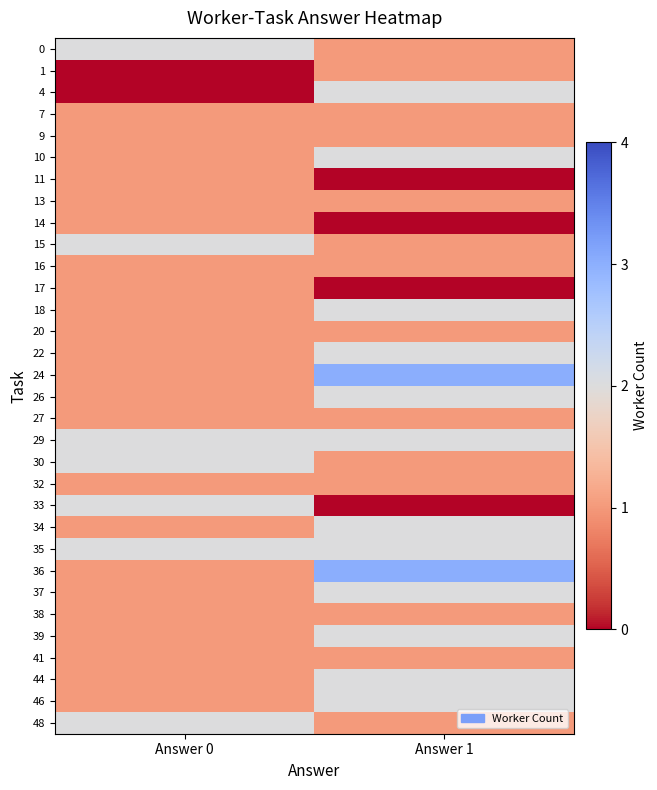

At how many categories does at least one series exceed 2?

1